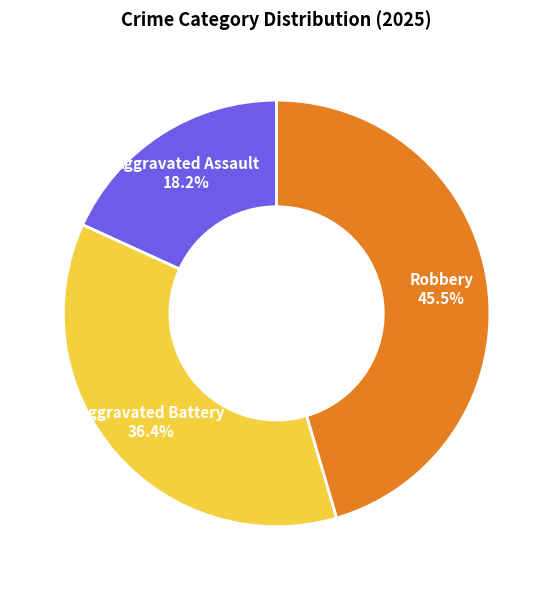

Which has a higher value, Aggravated Battery or Robbery?

Robbery